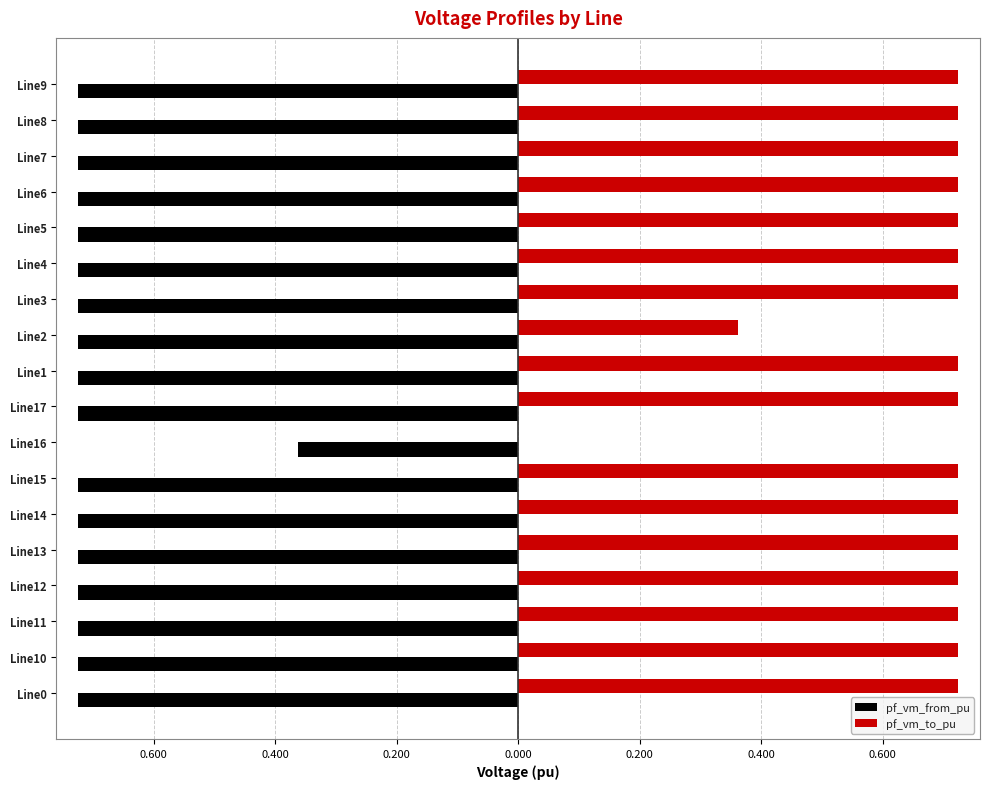

What is the maximum value shown in the chart?

0.7